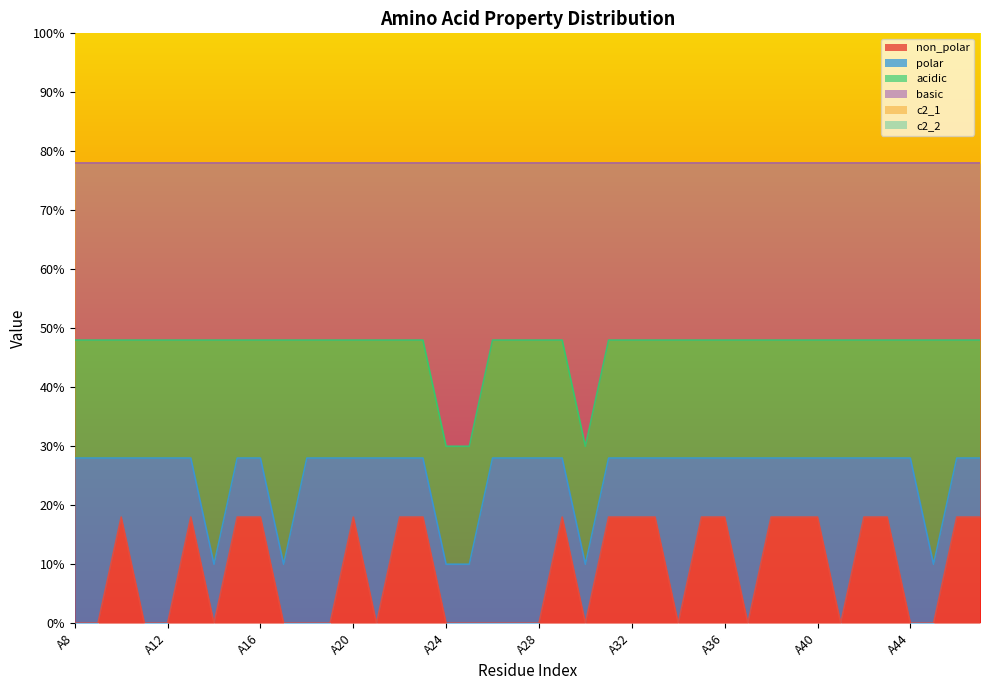

Which has a higher value, A39 or A19?

A39